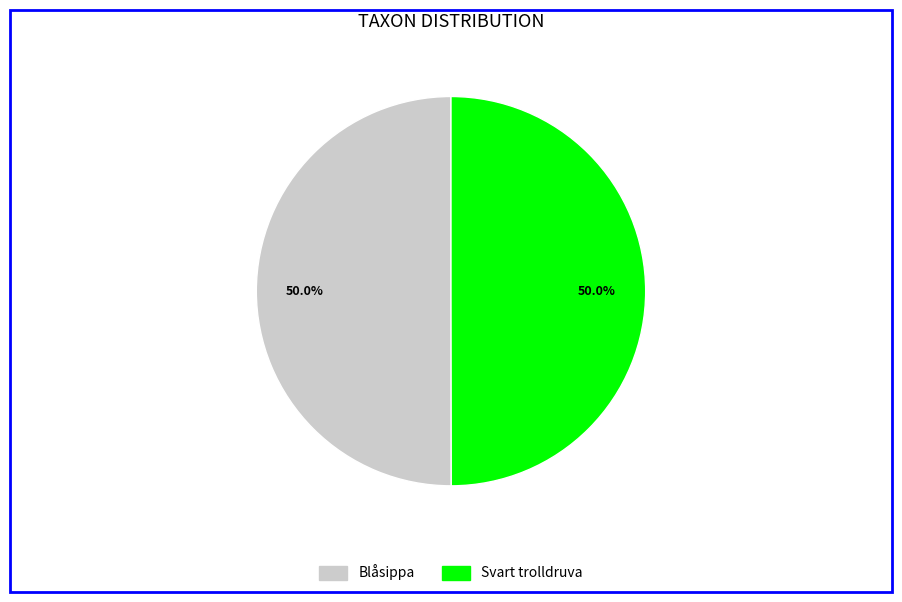

How many slices are in this pie chart?

2